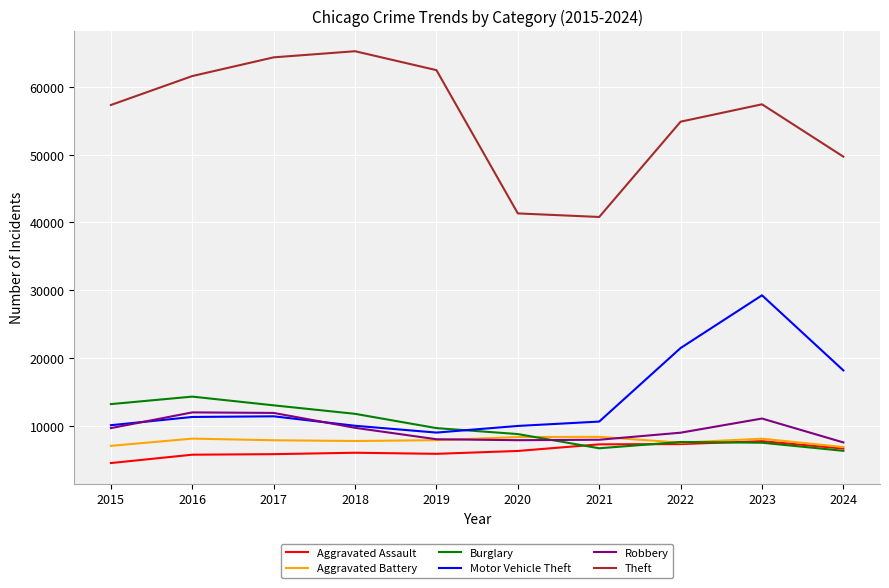

At which category is the sum across all series the highest?

2023